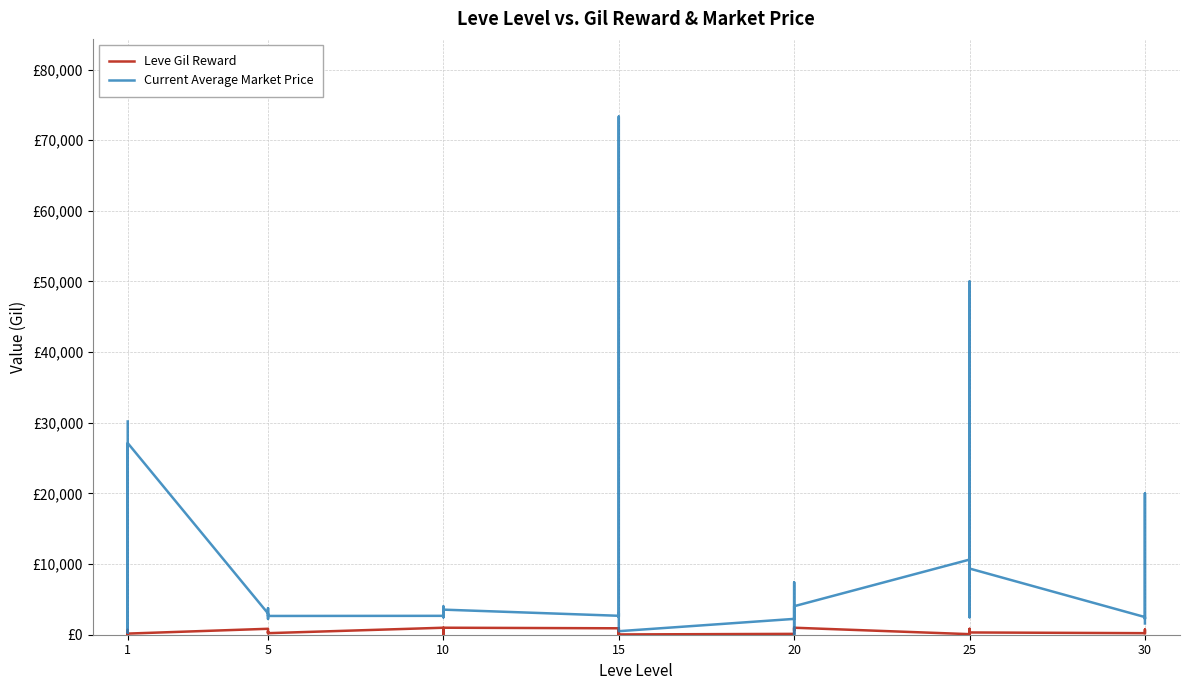

True or false: Current Average Market Price and Leve Gil Reward cross at least once.

True